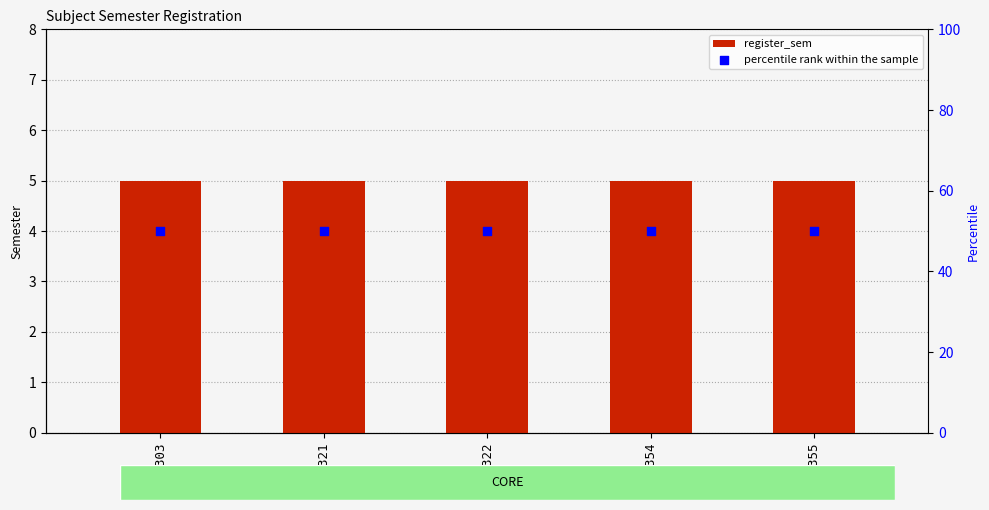

What are all the series names shown in the legend?

register_sem, percentile rank within the sample